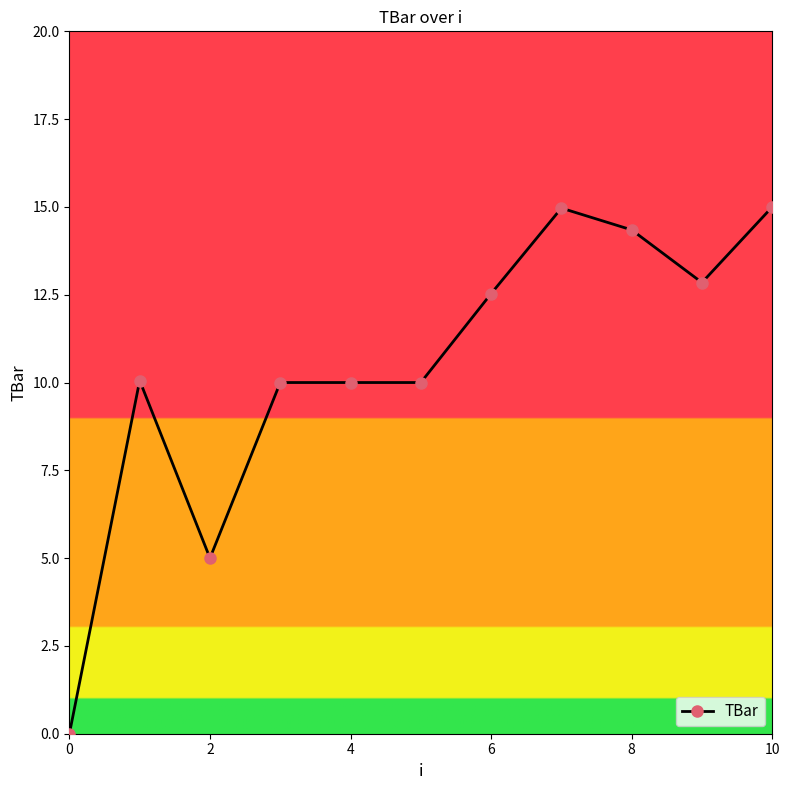

True or false: there are more than 0 points higher than both neighbors.

True